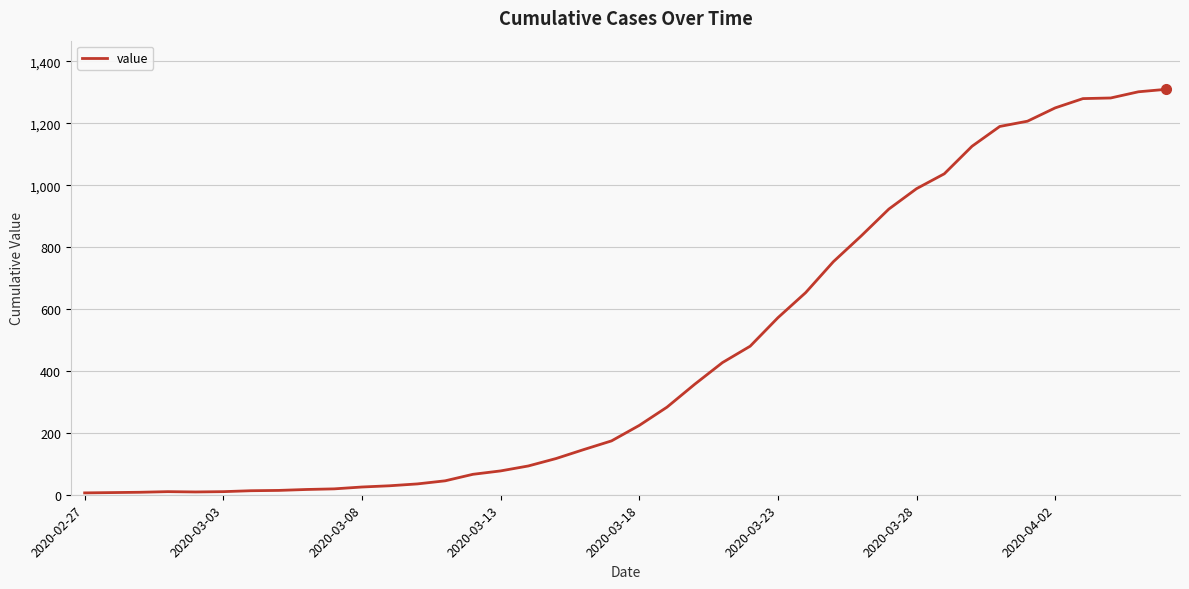

What is the difference between the maximum and minimum values?

1304